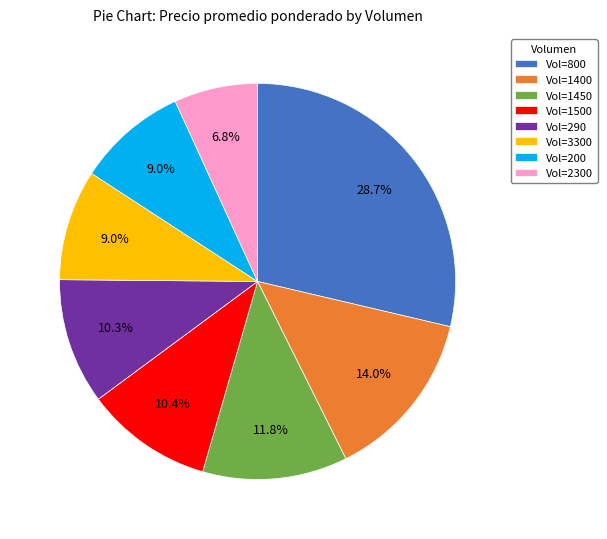

Is there a majority slice in this chart?

No